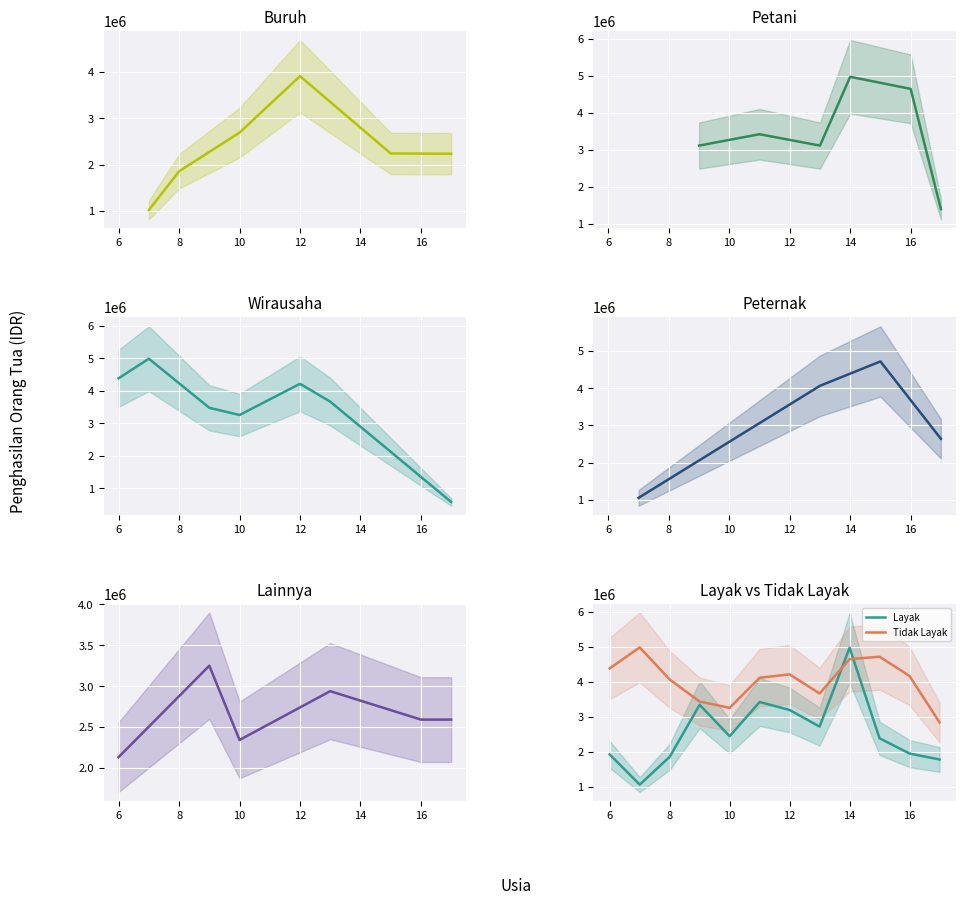

True or false: Layak has more than 2 interior local peaks.

True